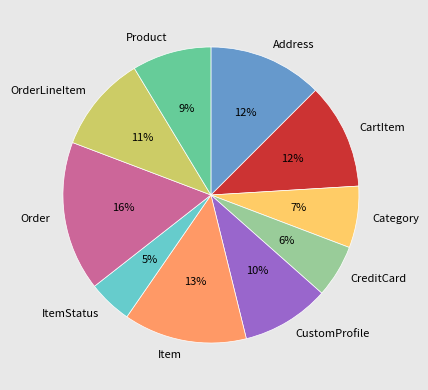

What percentage is the Category slice, to the nearest percent?

7%